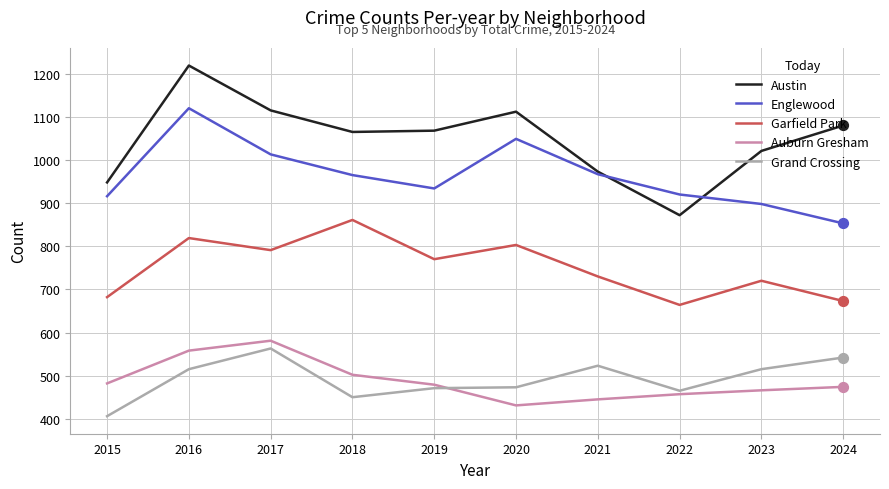

What is the total value across all series at 2017?

4063